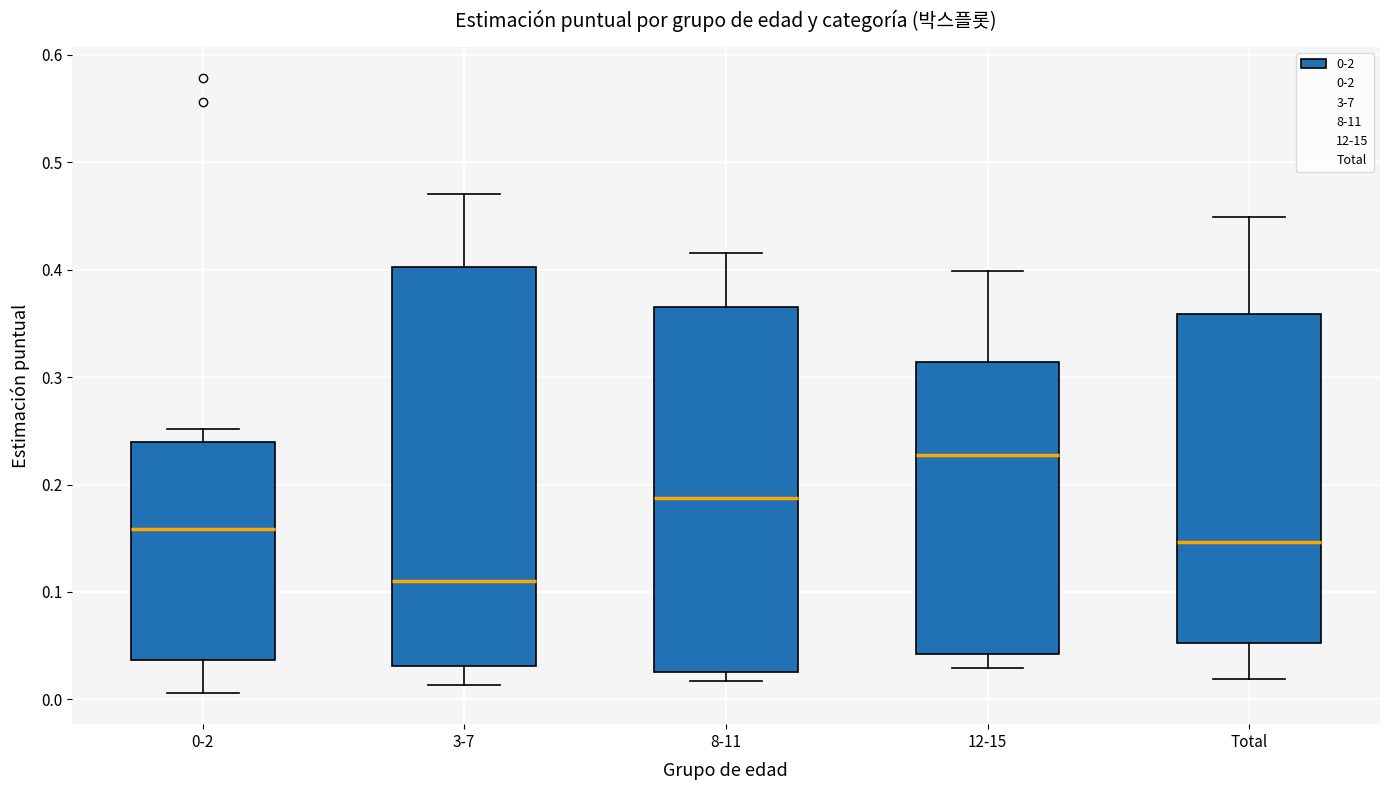

Reading left to right, transcribe this box plot: for each box, give where its median line is, the range the box spans, and where its two whiskers end, as read against the y-axis. The values are not printed on the chart, so give them approximately, as read against the axis.

0-2: median 0.16, box 0.04 to 0.24, whiskers 0.01 to 0.25
3-7: median 0.11, box 0.03 to 0.40, whiskers 0.01 to 0.47
8-11: median 0.19, box 0.03 to 0.37, whiskers 0.02 to 0.42
12-15: median 0.23, box 0.04 to 0.31, whiskers 0.03 to 0.40
Total: median 0.15, box 0.05 to 0.36, whiskers 0.02 to 0.45